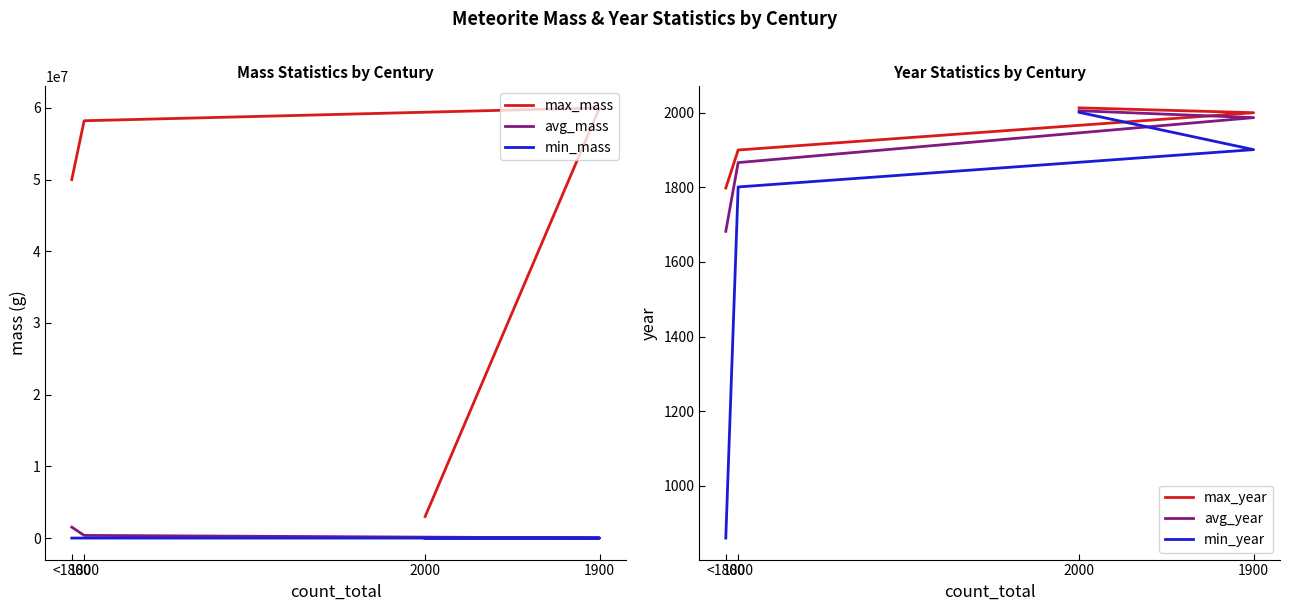

What is the label of the 1st point from the right?

2000